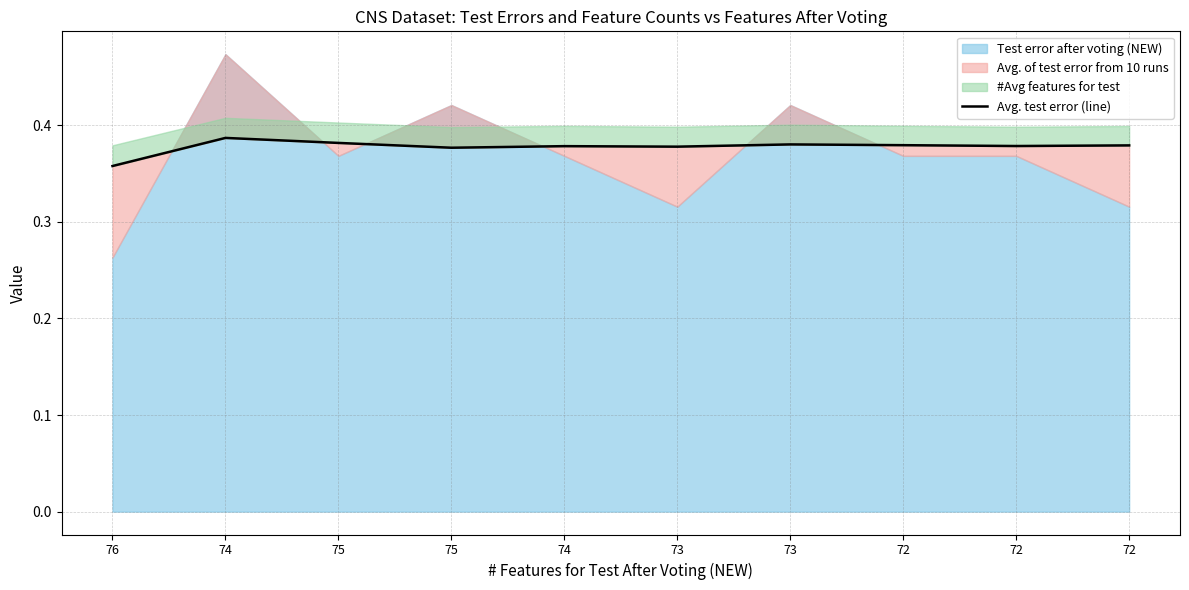

At which category does the data reach its first local valley?

75